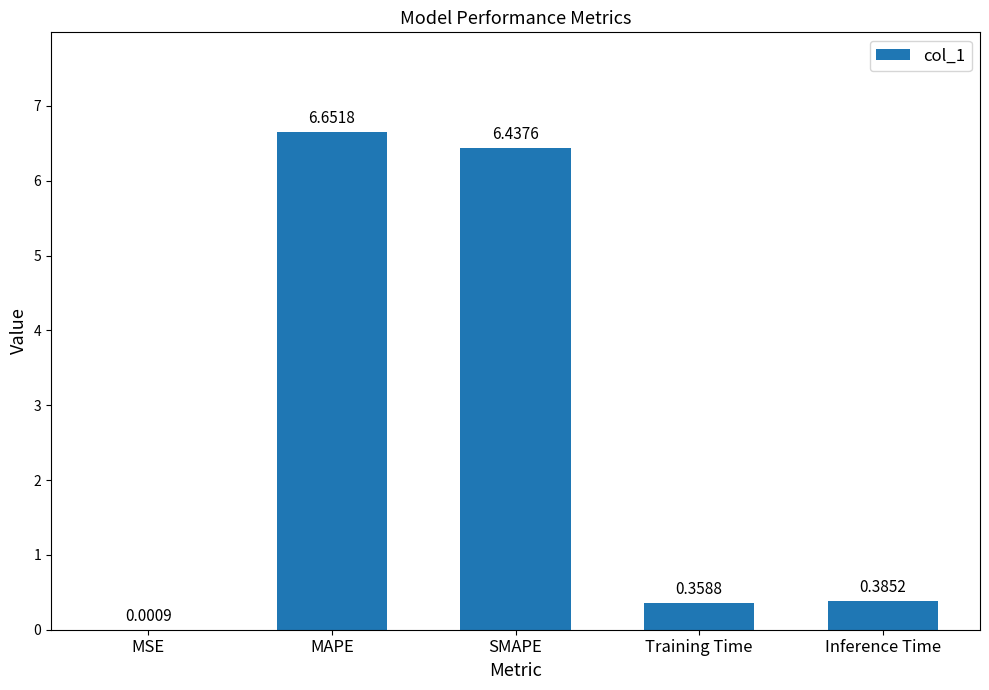

How many data points does each series have?

5